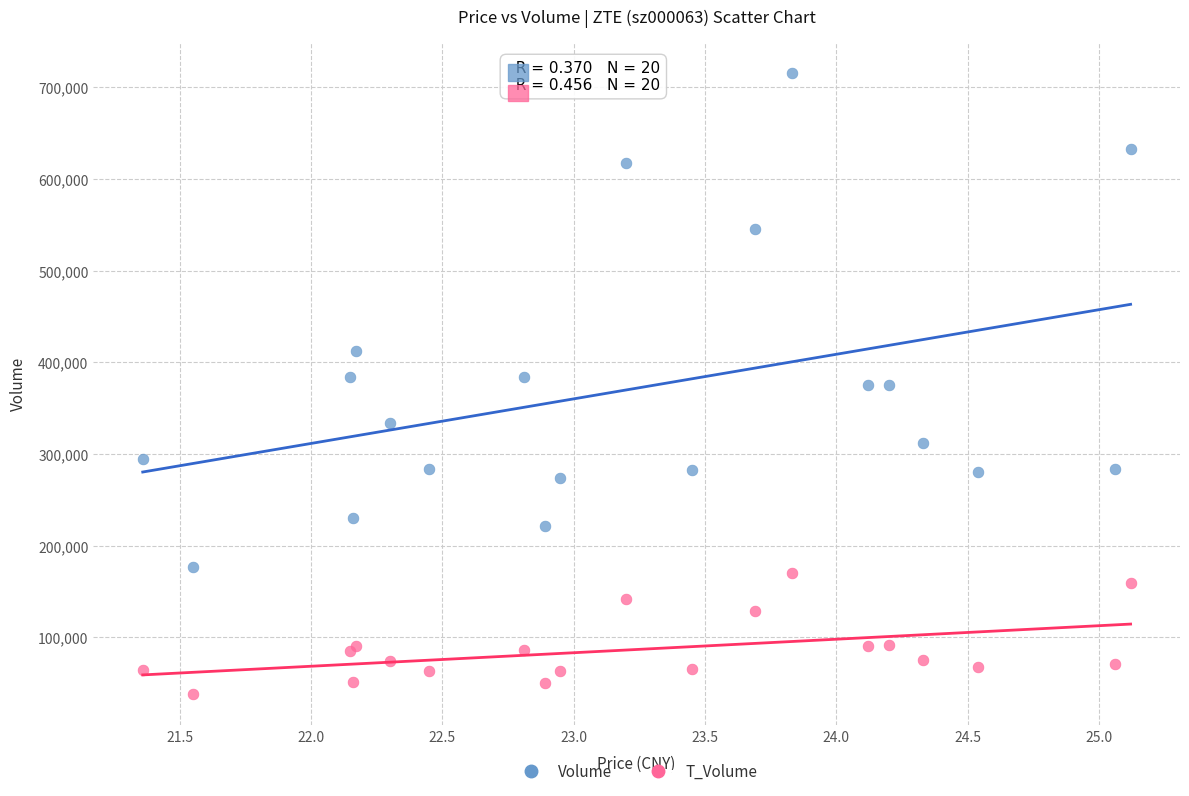

Which series contains the highest Y value?

Volume